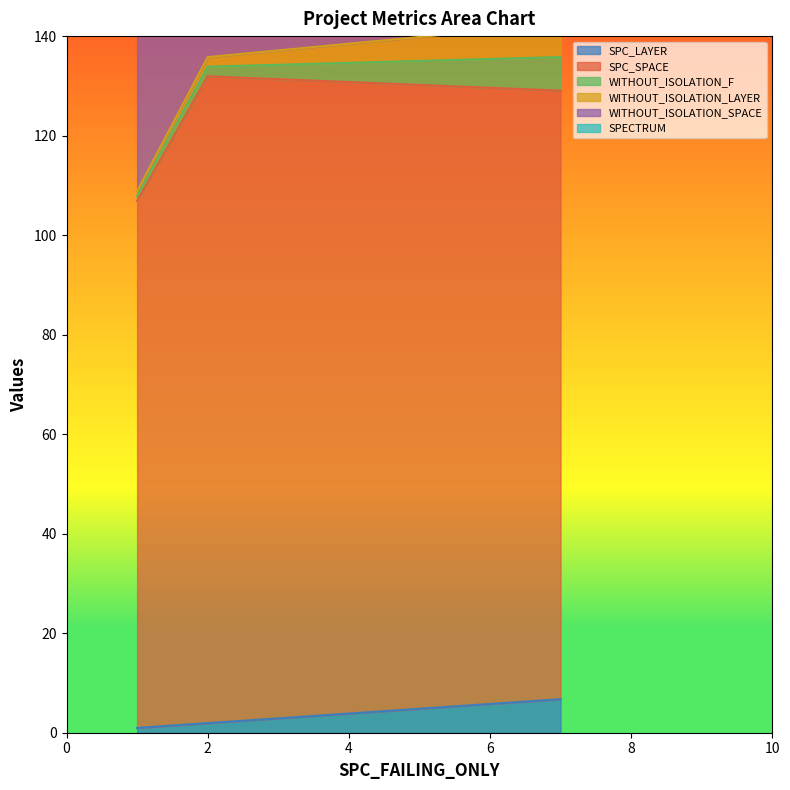

Does the chart display data point markers on the line(s)?

No